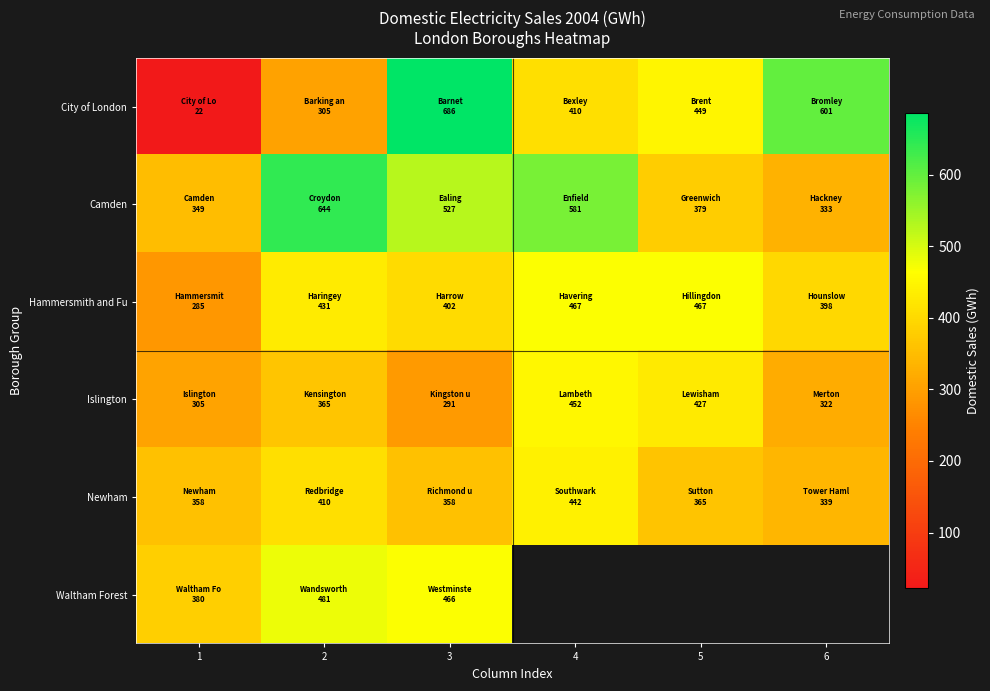

What is the minimum value for Camden?

333.4